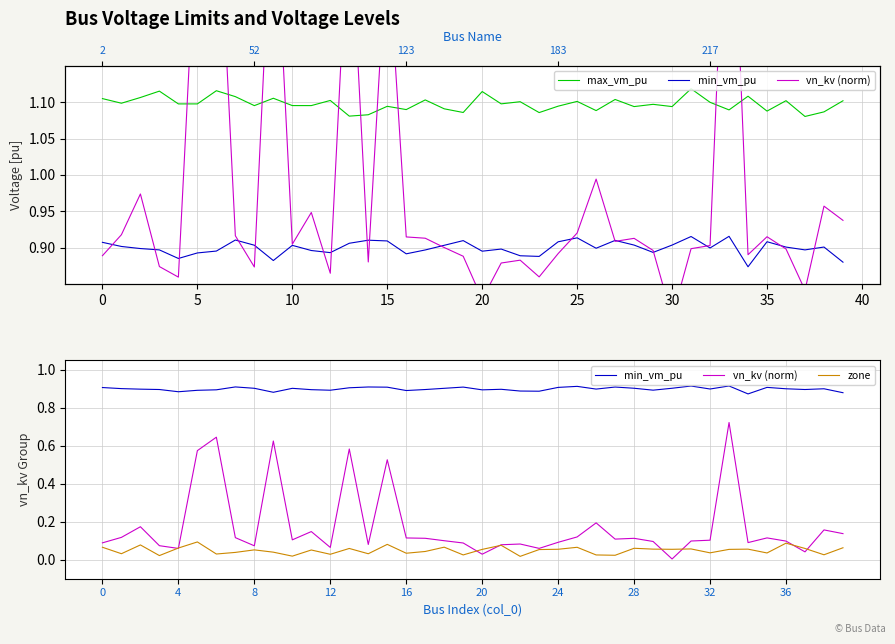

Reading right to left, what are all the values shown in this chart?

max_vm_pu: 1.1	1.1	1.1	1.1	1.1	1.1	1.1	1.1	1.1	1.1	1.1	1.1	1.1	1.1	1.1	1.1	1.1	1.1	1.1	1.1	1.1	1.1	1.1	1.1	1.1	1.1	1.1	1.1	1.1	1.1	1.1	1.1	1.1	1.1	1.1	1.1	1.1	1.1	1.1	1.1
min_vm_pu: 0.9	0.9	0.9	0.9	0.9	0.9	0.9	0.9	0.9	0.9	0.9	0.9	0.9	0.9	0.9	0.9	0.9	0.9	0.9	0.9	0.9	0.9	0.9	0.9	0.9	0.9	0.9	0.9	0.9	0.9	0.9	0.9	0.9	0.9	0.9	0.9	0.9	0.9	0.9	0.9
vn_kv (norm): 0.1	0.2	0.0	0.1	0.1	0.1	0.7	0.1	0.1	0.0	0.1	0.1	0.1	0.2	0.1	0.1	0.1	0.1	0.1	0.0	0.1	0.1	0.1	0.1	0.5	0.1	0.6	0.1	0.1	0.1	0.6	0.1	0.1	0.6	0.6	0.1	0.1	0.2	0.1	0.1
zone: 0.1	0.0	0.1	0.1	0.0	0.1	0.1	0.0	0.1	0.1	0.1	0.1	0.0	0.0	0.1	0.1	0.1	0.0	0.1	0.1	0.0	0.1	0.0	0.0	0.1	0.0	0.1	0.0	0.1	0.0	0.0	0.1	0.0	0.0	0.1	0.1	0.0	0.1	0.0	0.1